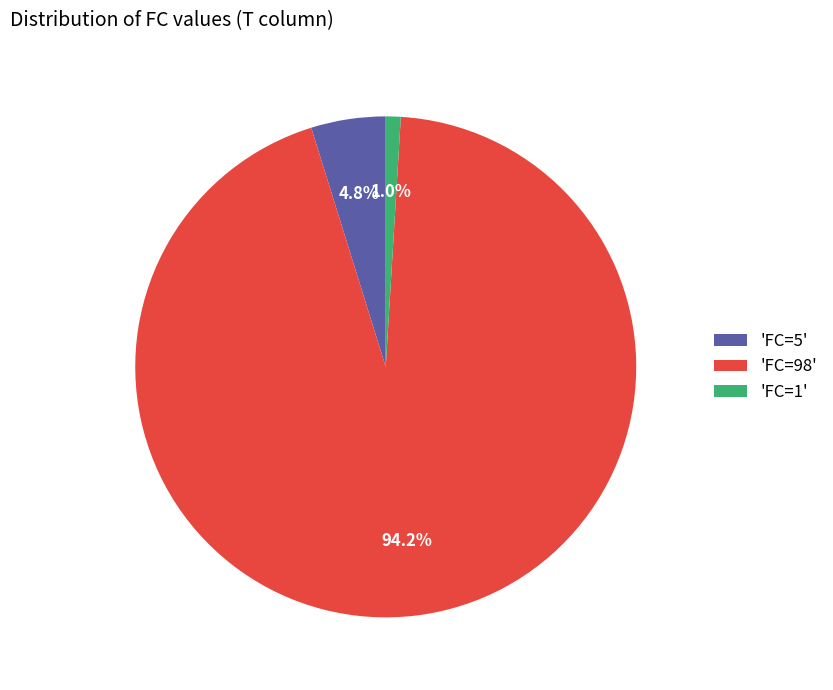

How many slices are in this pie chart?

3